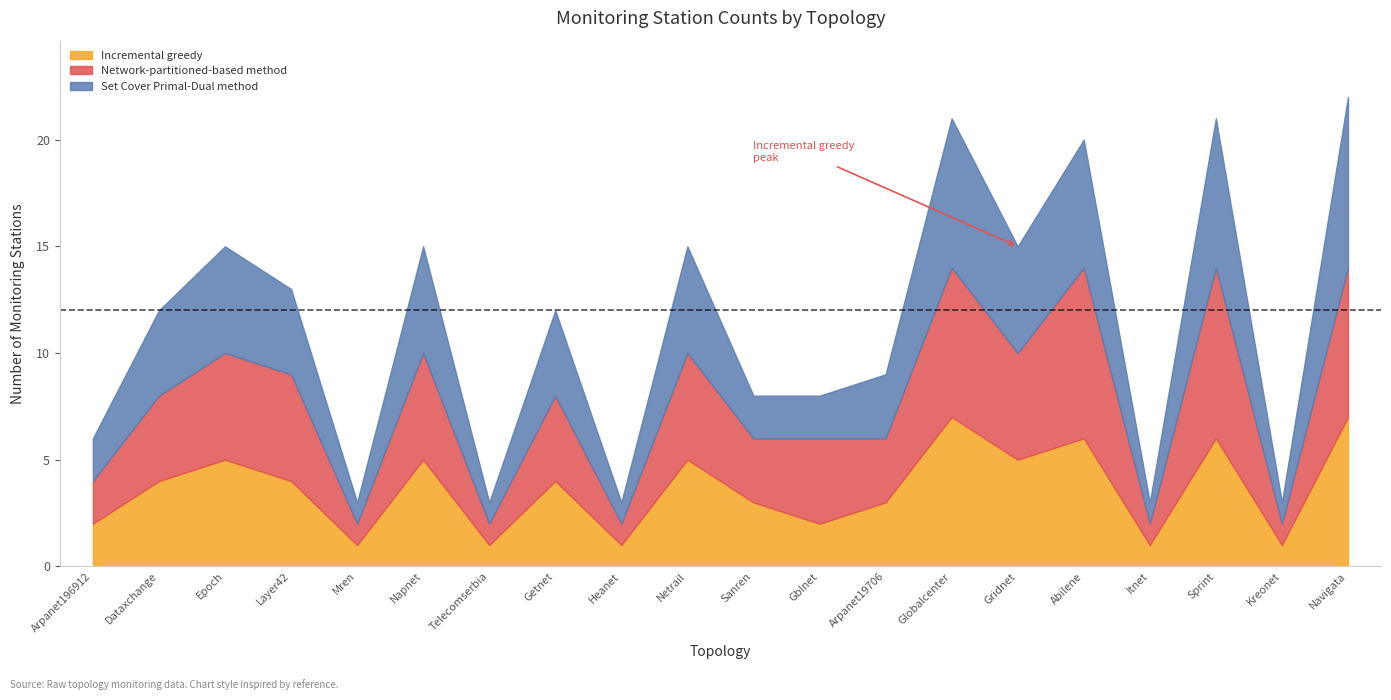

What position from the left is Napnet?

6